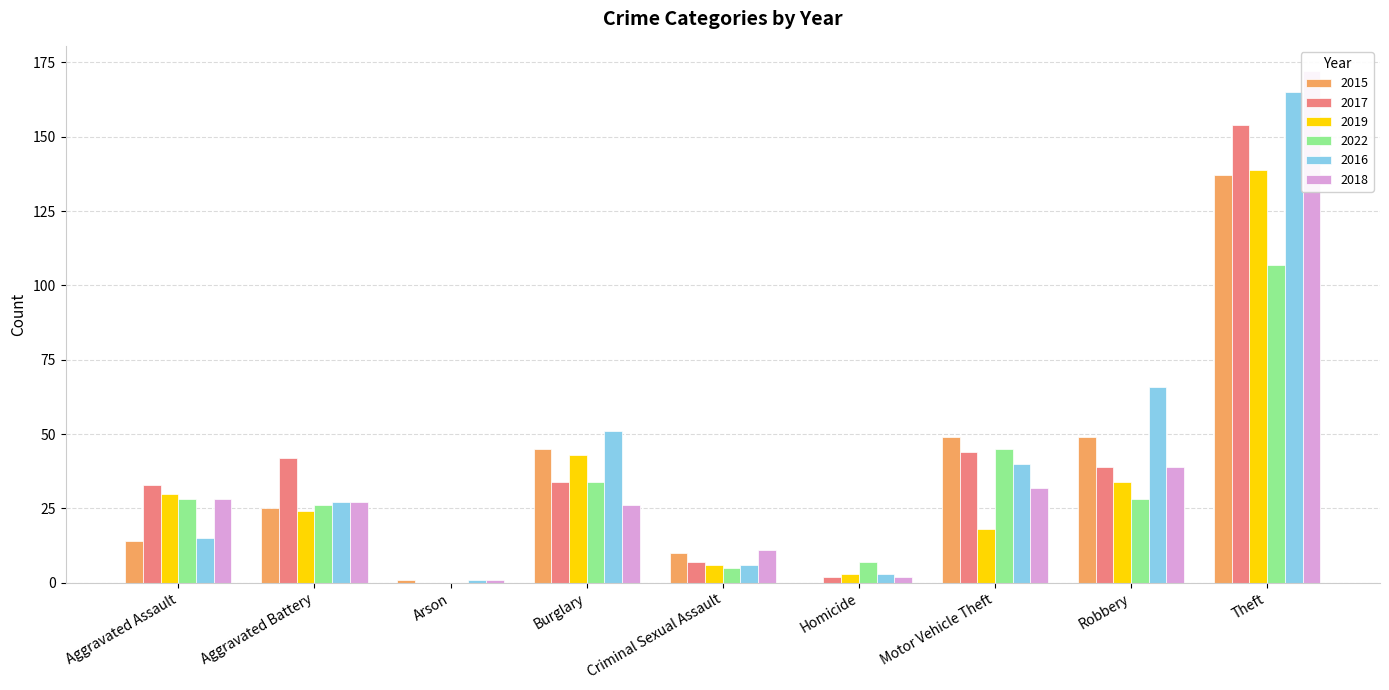

What is the value of the 2018 bar at the 4th from the left?

26